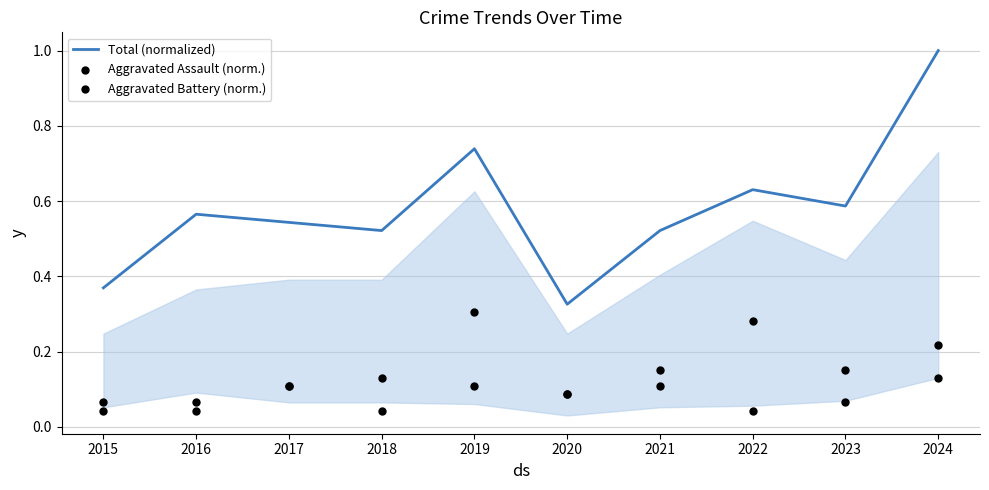

Which series has the widest spread of Y values?

Total (normalized)